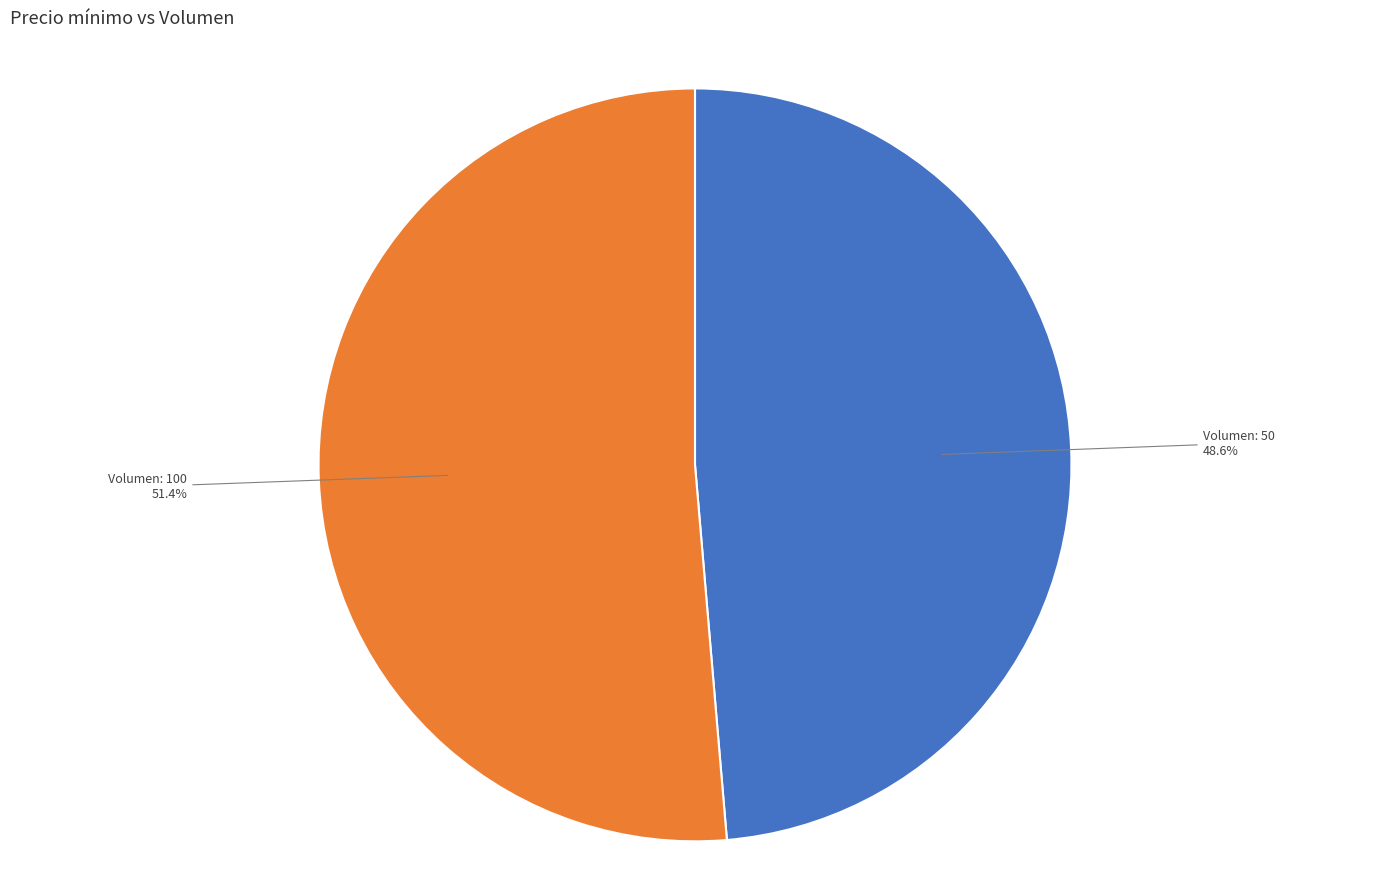

Which category has the smallest portion of the pie?

Volumen: 50